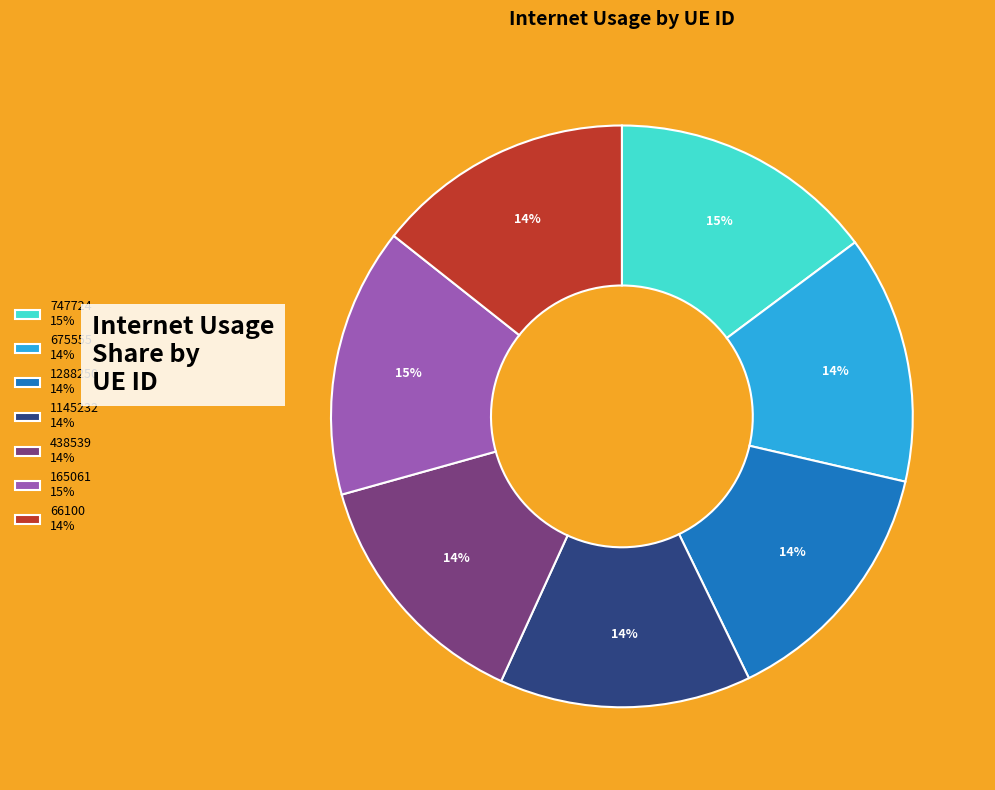

To the nearest percent, what portion does 438539 represent?

14%